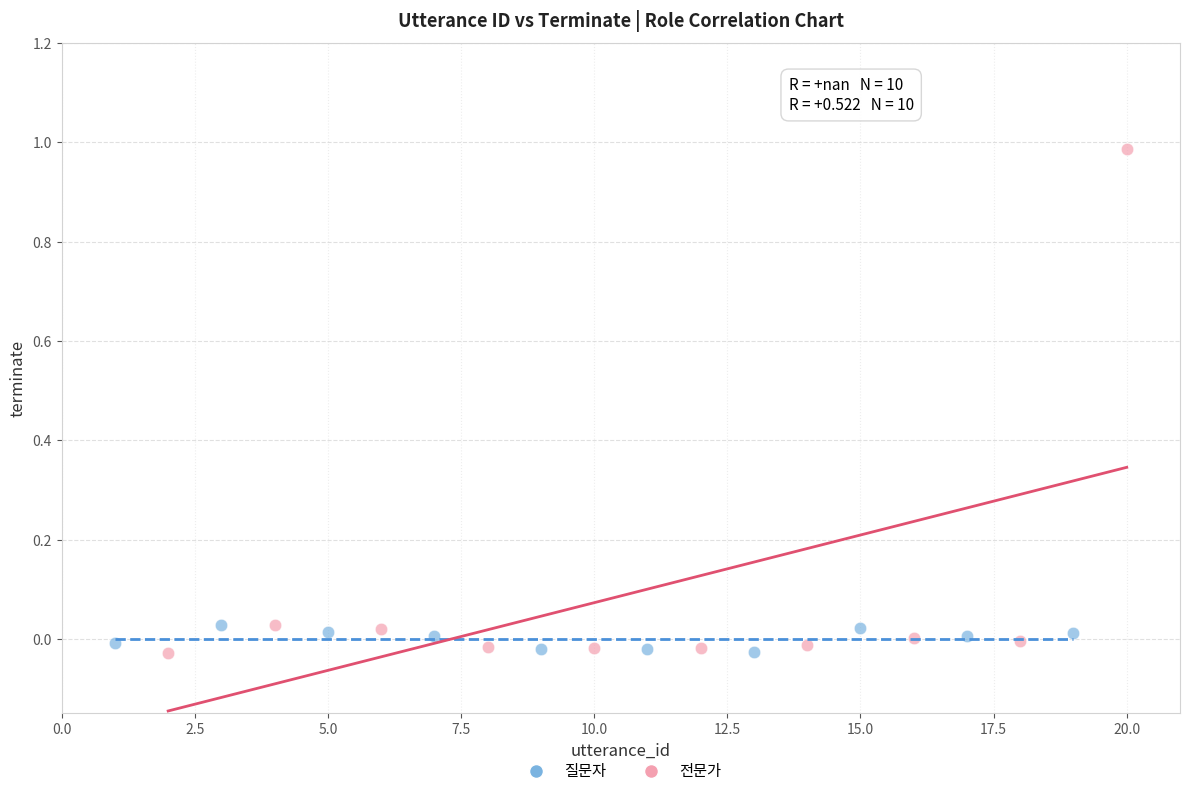

What are all the series names shown in the legend?

질문자, 전문가